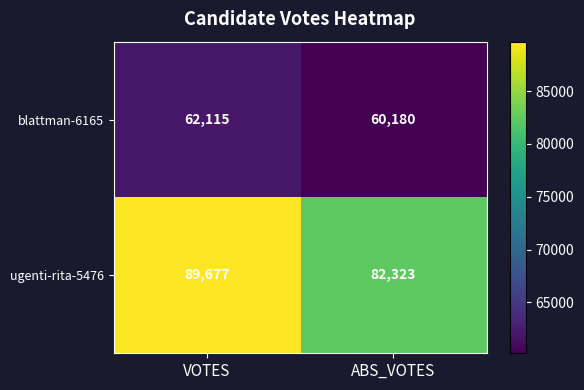

What is the average value of the ugenti-rita-5476 series?

86000